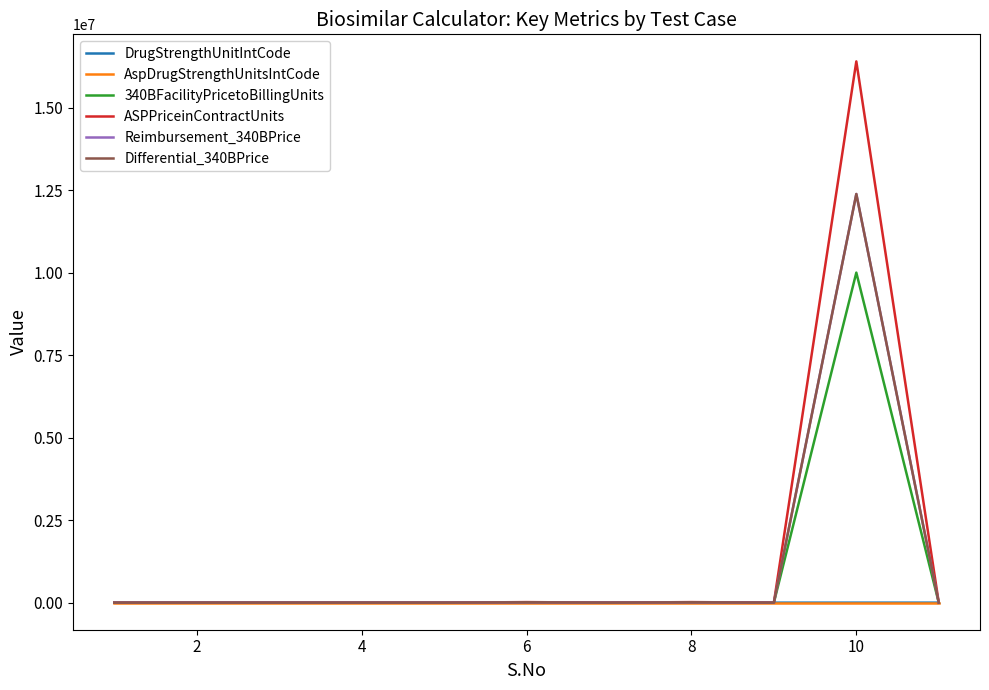

Which series has the widest spread of values?

ASPPriceinContractUnits